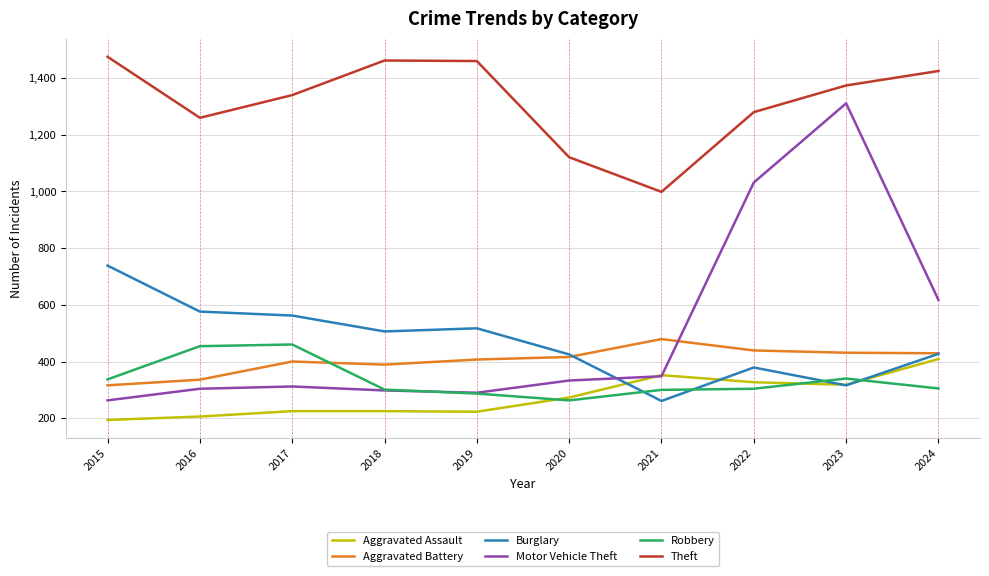

What are all the series names shown in the legend?

Aggravated Assault, Aggravated Battery, Burglary, Motor Vehicle Theft, Robbery, Theft